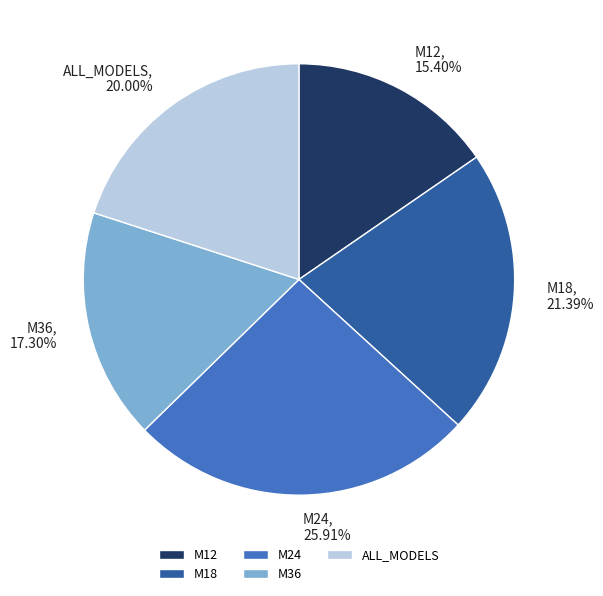

What portion of the pie excludes M36?

82.7%